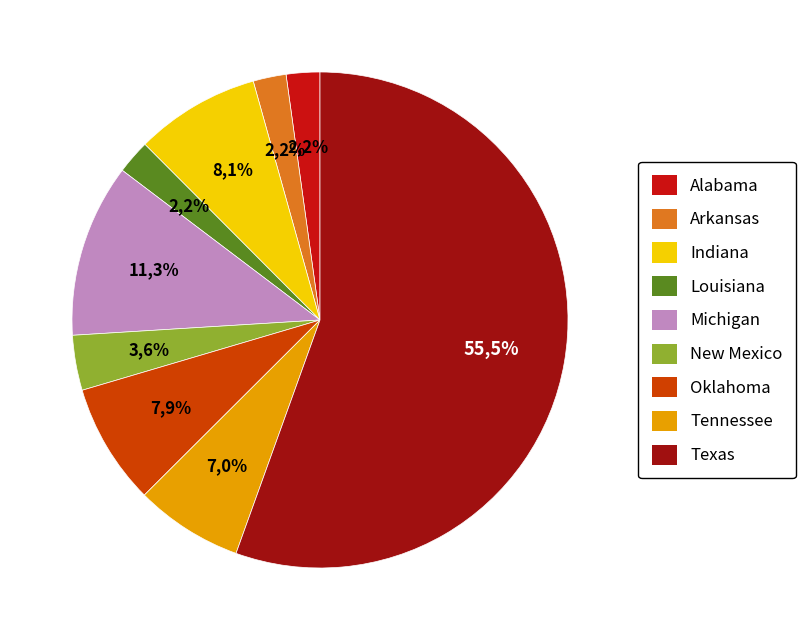

Combined, what portion of the pie is Arkansas and Michigan?

13.4%